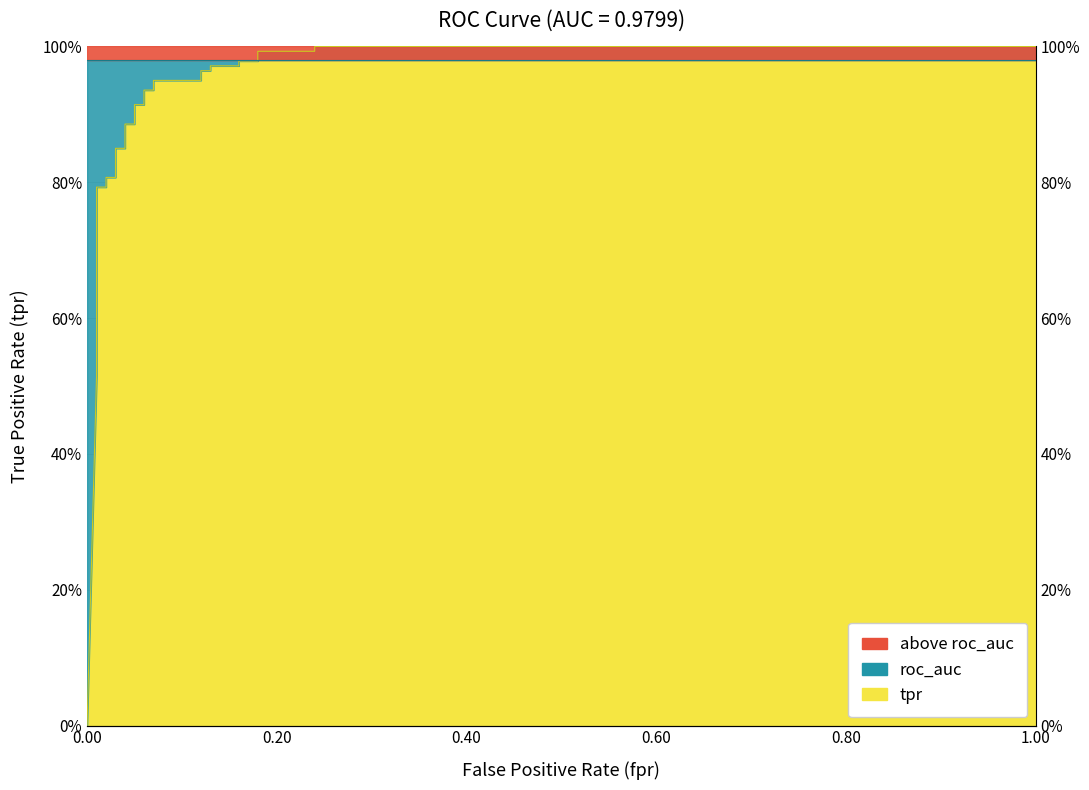

Reading left to right, what are all the values shown in this chart?

0=0.0	0.01=0.5	0.01=0.5	0.01=0.6	0.01=0.6	0.01=0.6	0.01=0.8	0.02=0.8	0.02=0.8	0.03=0.8	0.03=0.8	0.04=0.8	0.04=0.9	0.05=0.9	0.05=0.9	0.06=0.9	0.06=0.9	0.07=0.9	0.07=0.9	0.12=0.9	0.12=1.0	0.13=1.0	0.13=1.0	0.16=1.0	0.16=1.0	0.18=1.0	0.18=1.0	0.24=1.0	0.24=1.0	1=1.0